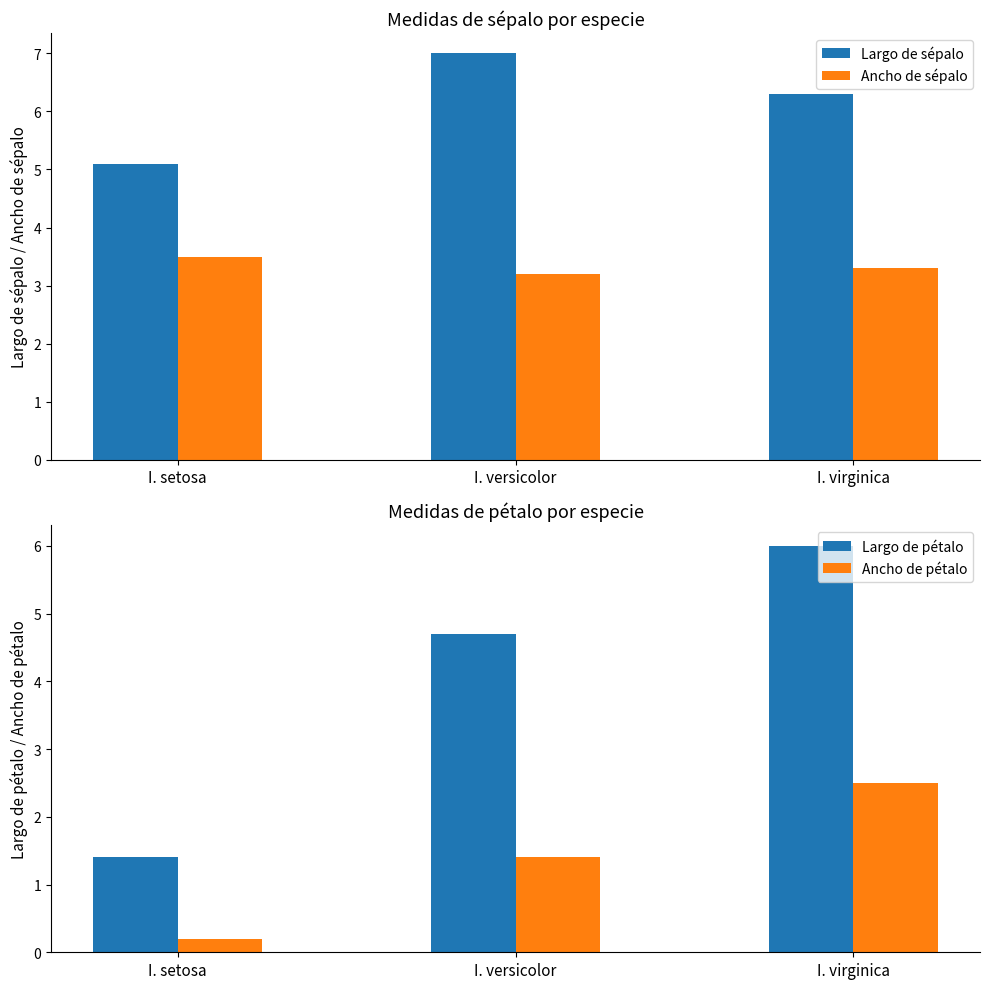

What is the minimum value for Largo de sépalo?

5.1